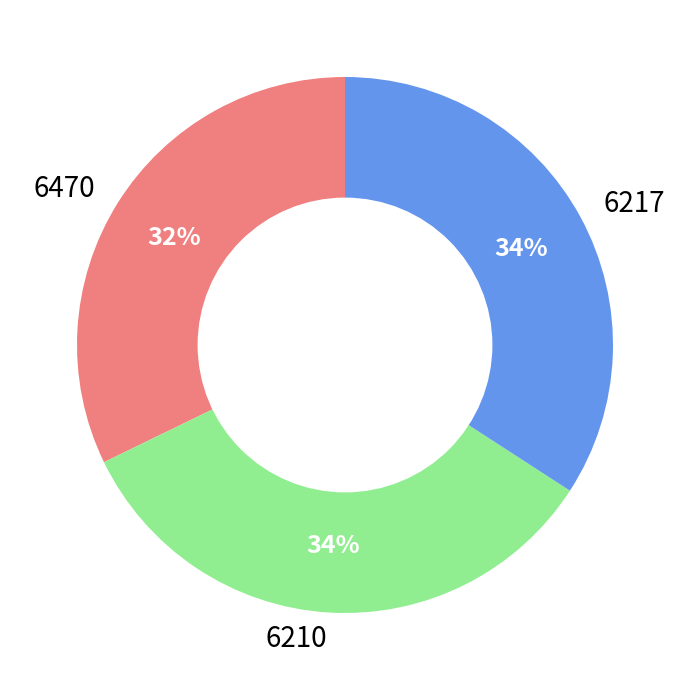

How many segments does this pie chart have?

3